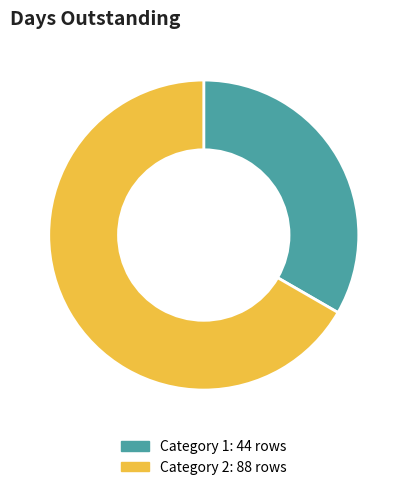

Is there any slice that represents more than half of the pie?

Yes